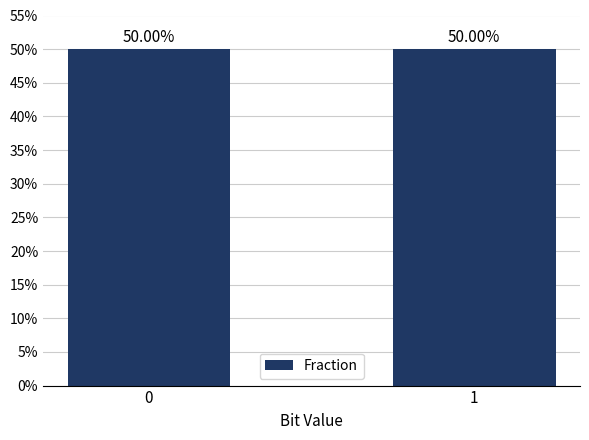

Reading left to right, extract all data points from this chart.

0=0.5	1=0.5